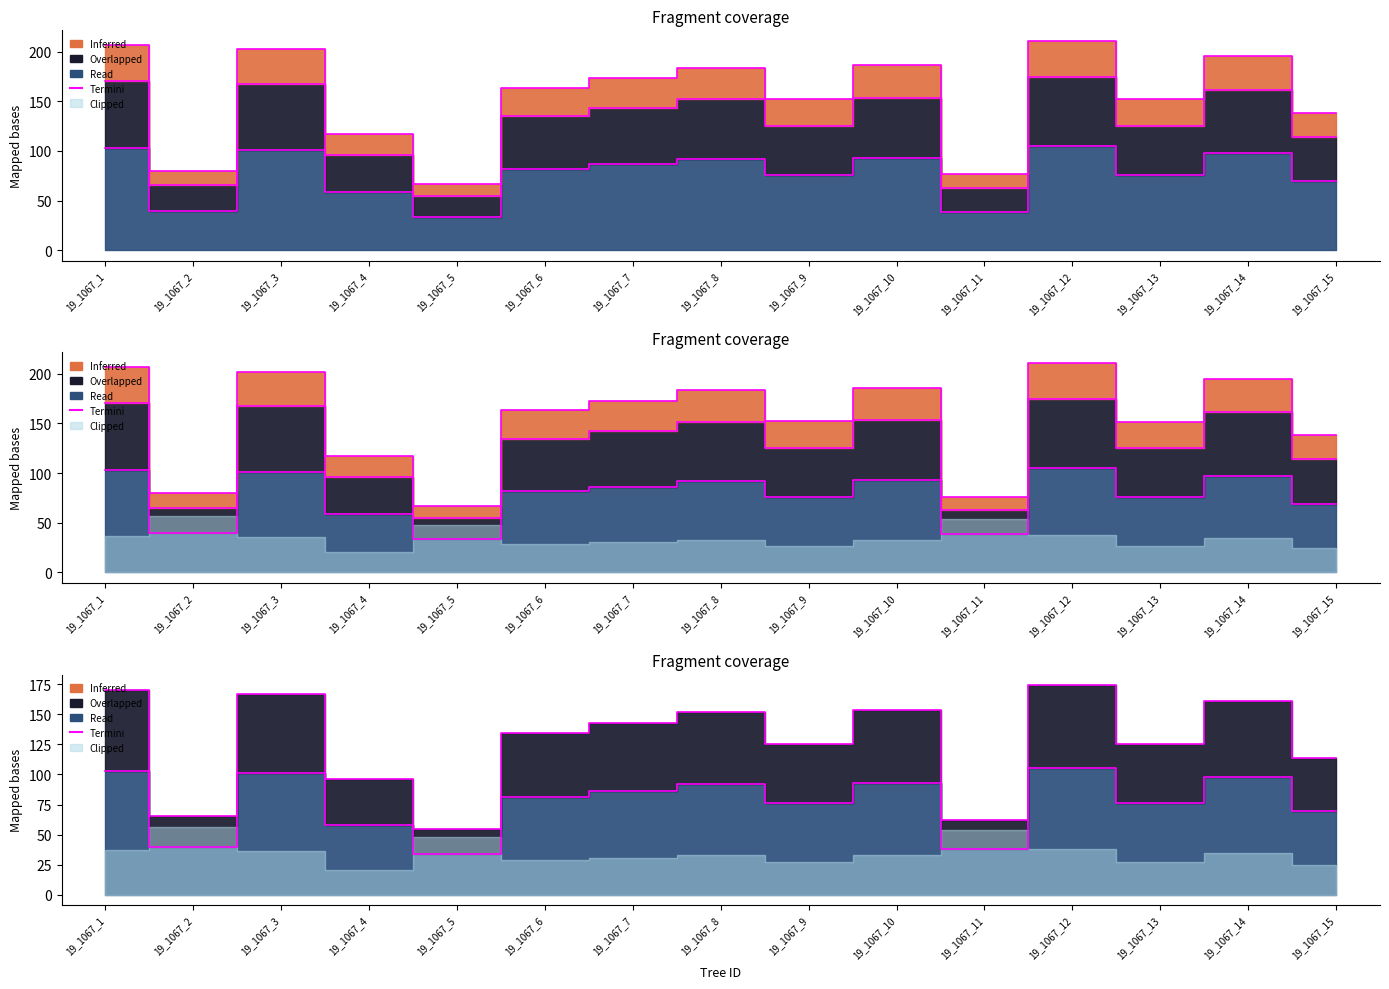

Which category has the highest value across all series?

19_1067_12